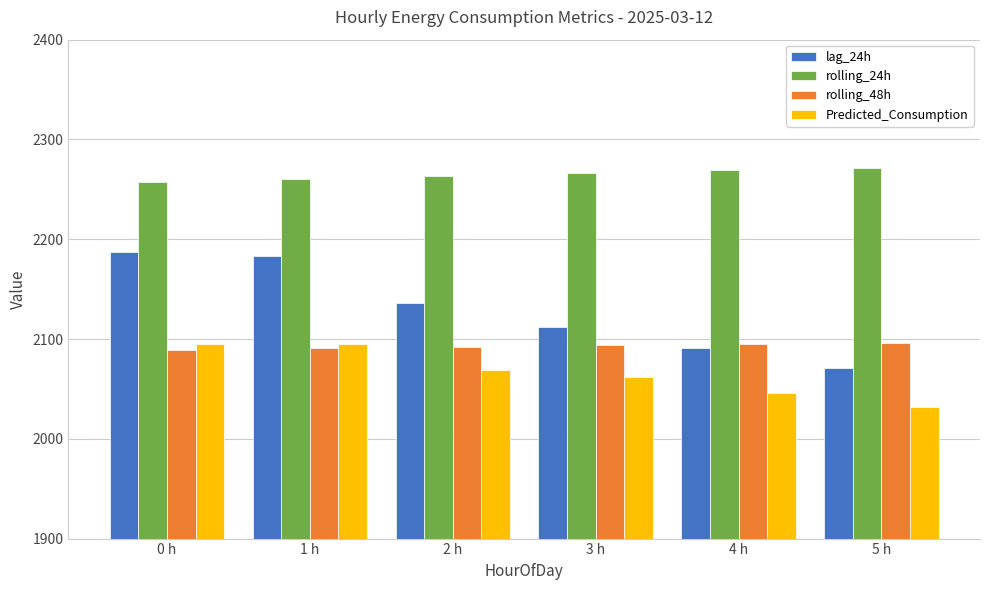

What is the value of the lag_24h bar at the 2nd from the left?

2183.0